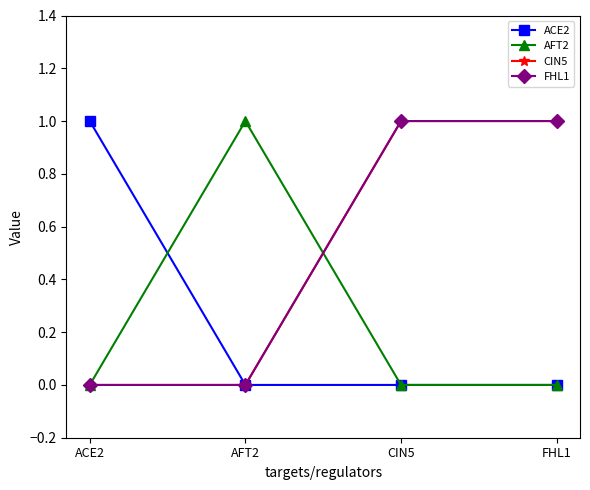

Which series has the largest range (max minus min)?

ACE2